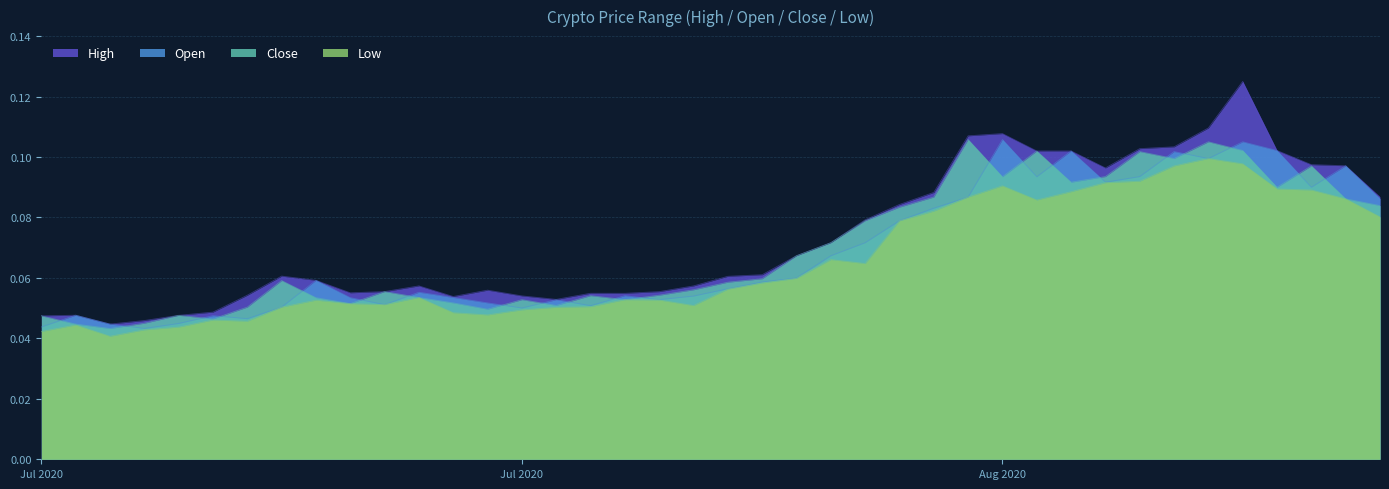

What is the value of the Low point at the 20th from the left?

0.1